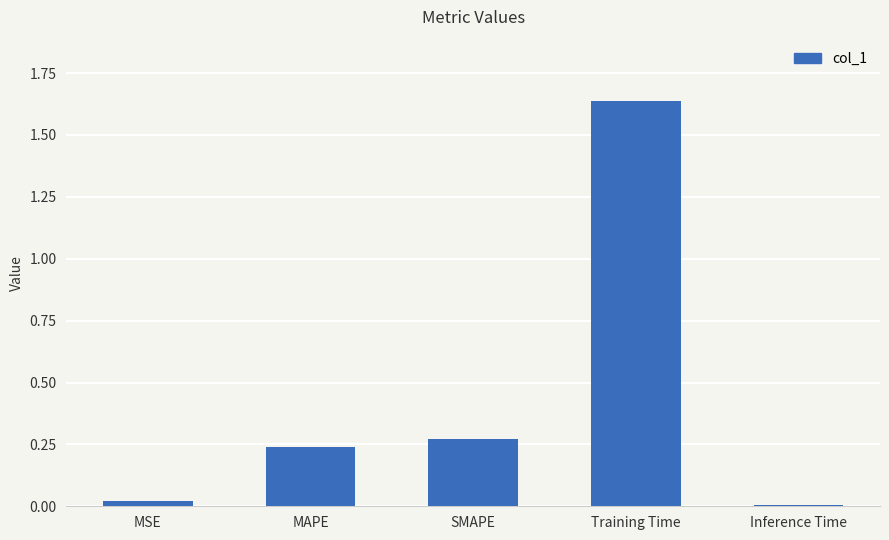

At which category does the chart reach its peak across all series?

Training Time